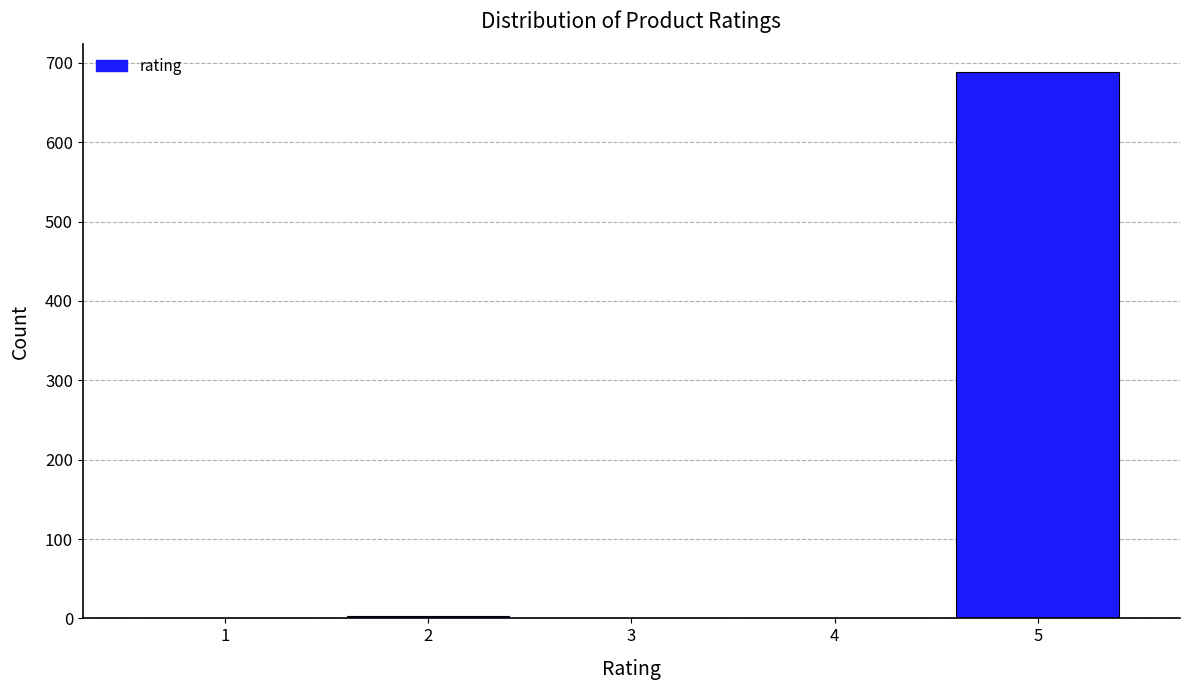

What is the maximum value shown in the chart?

689